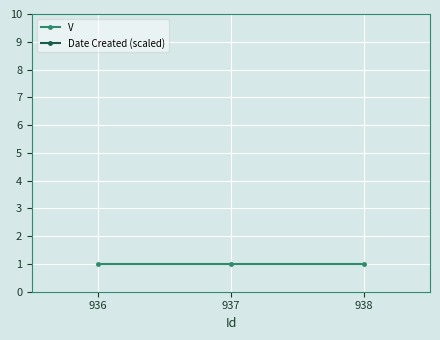

Is the value of V at 938 greater than the value of Date Created (scaled) at 936?

No